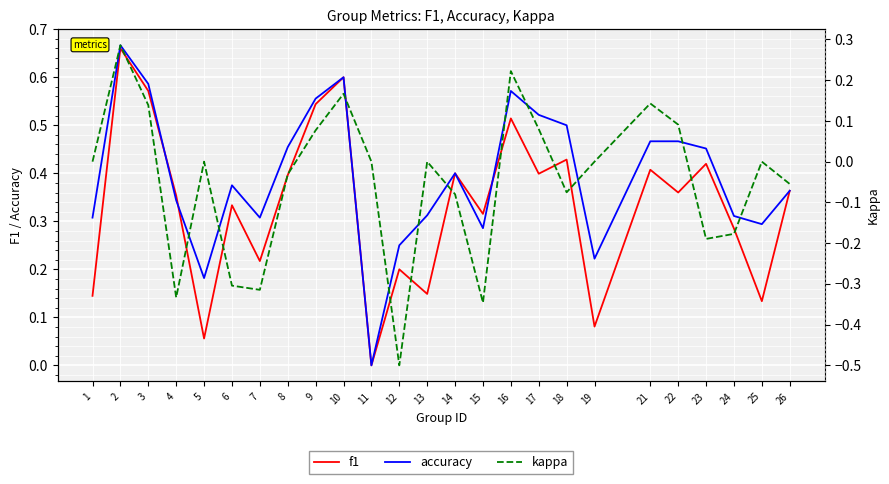

How many lines are shown in the chart?

3